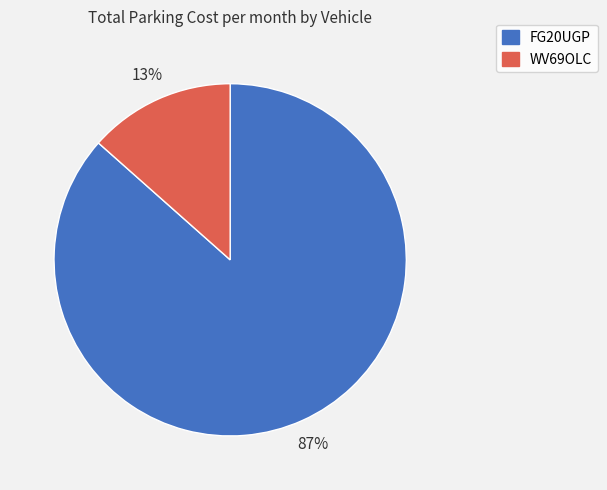

Count the number of slices in the pie.

2